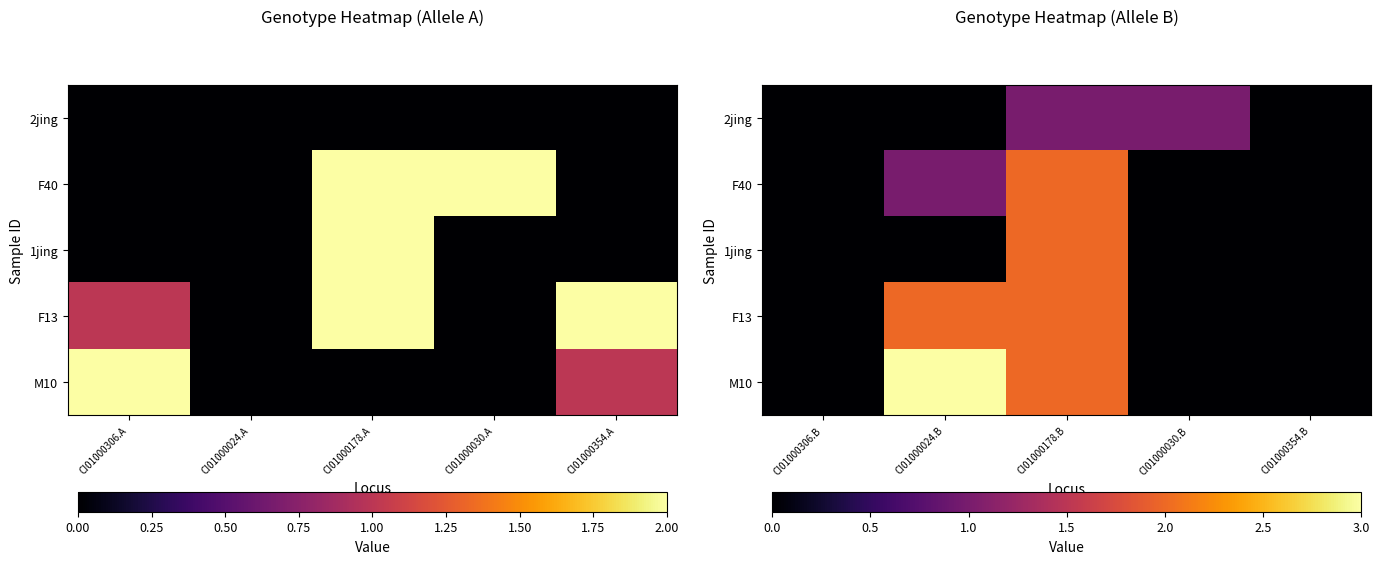

List the series in order of their peak value, lowest first.

2jing, F40, 1jing, F13, M10